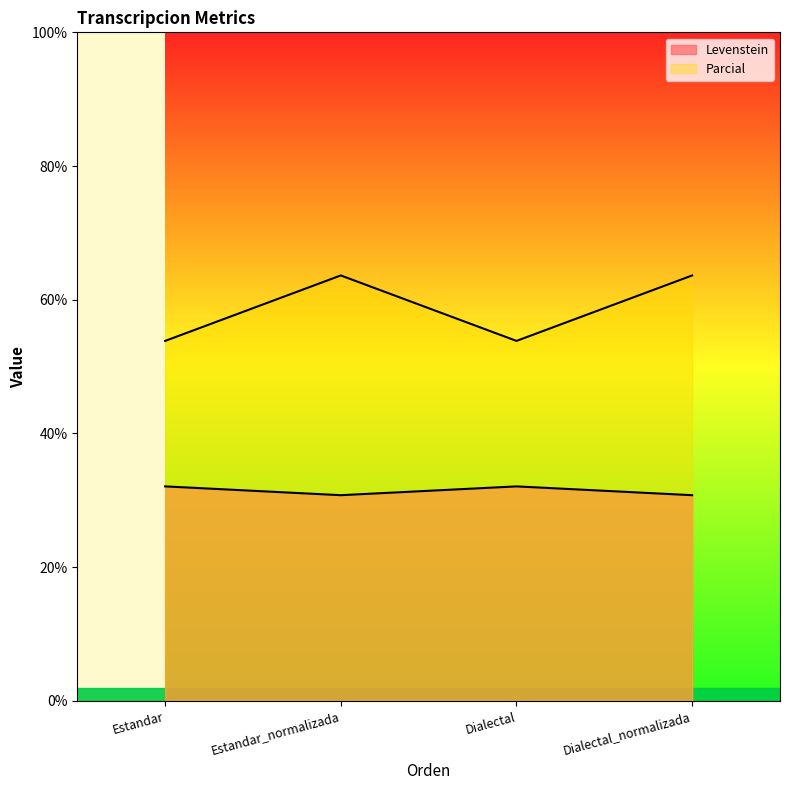

What is the maximum value for Parcial?

63.6